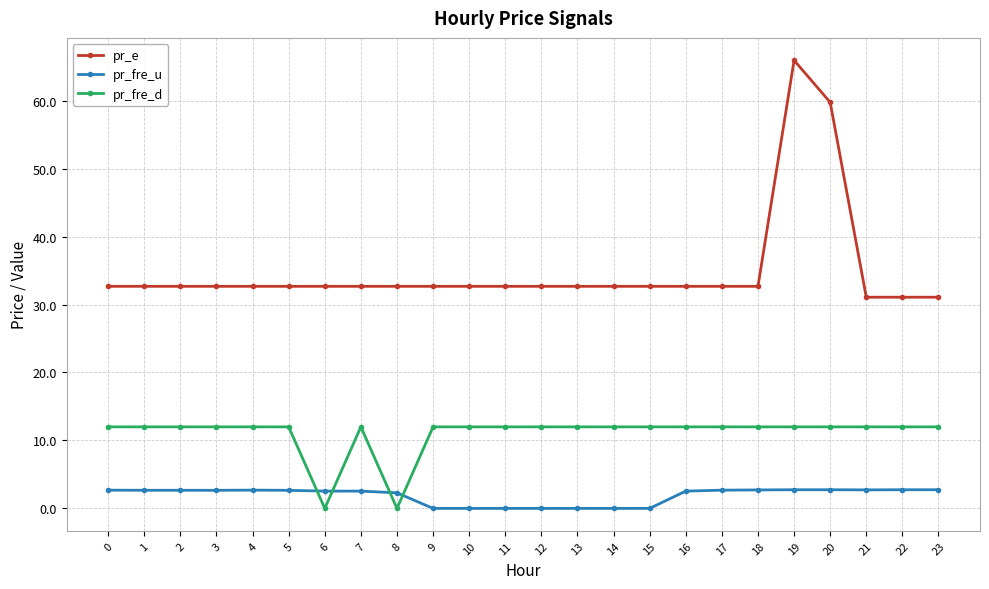

How many lines are shown in the chart?

3